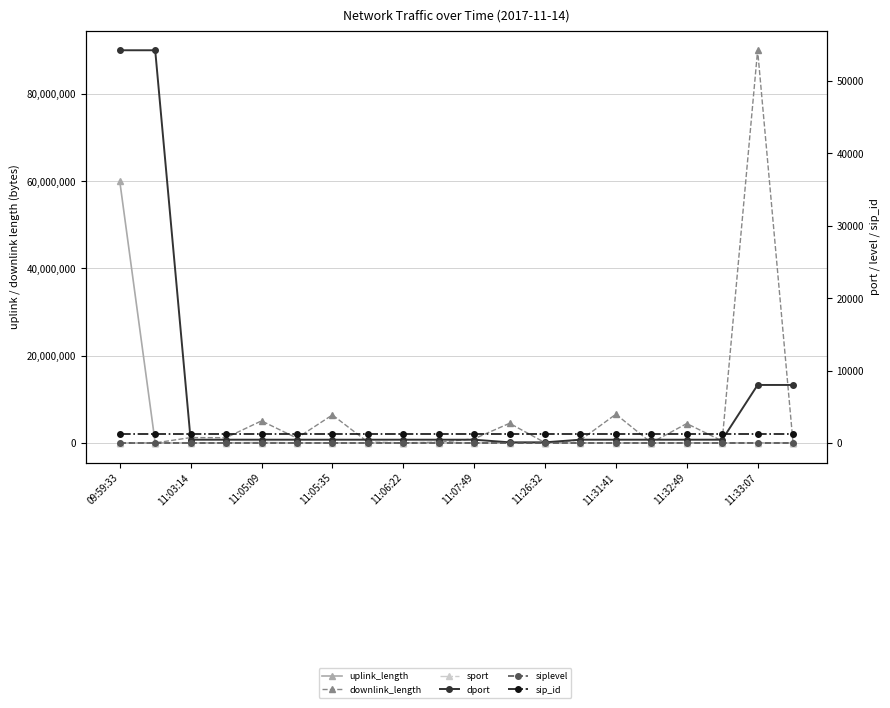

Does the chart have visible grid lines?

Yes